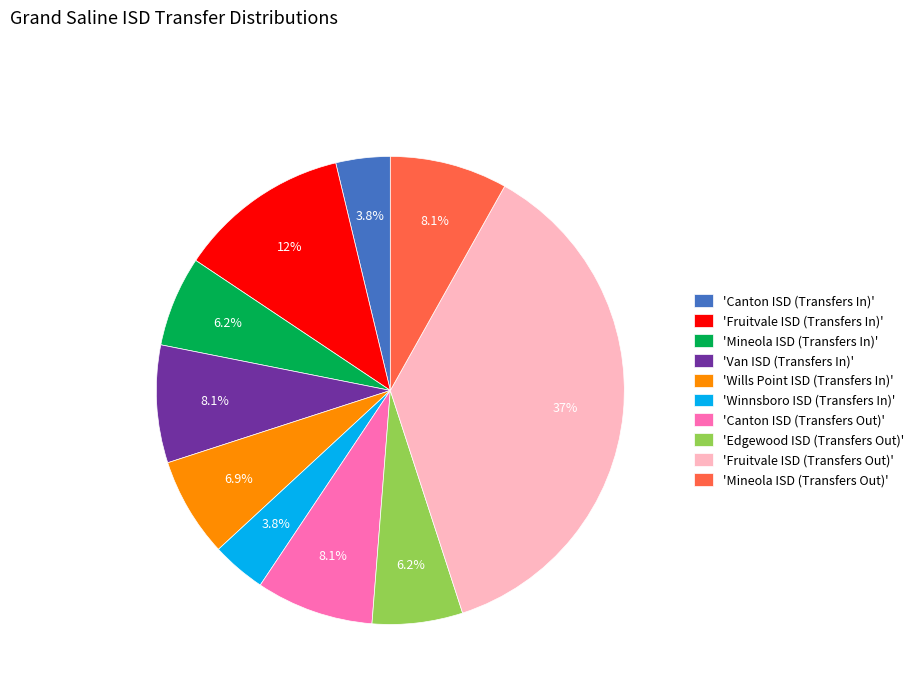

What is the ratio of the value at 'Winnsboro ISD (Transfers In)' to the value at 'Van ISD (Transfers In)'?

0.5